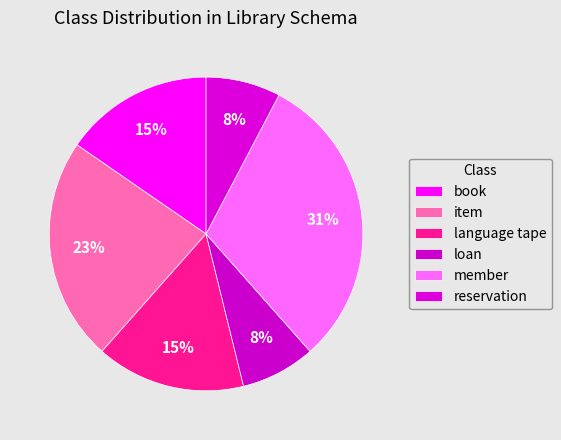

How many slices are in this pie chart?

6